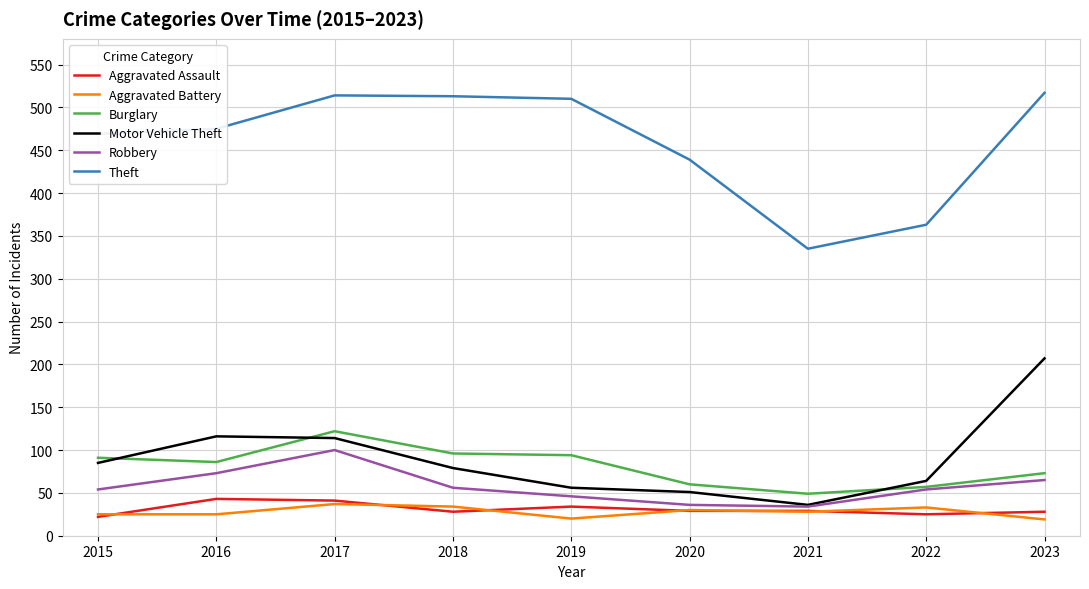

Where is Aggravated Assault nearest to the value 32?

2019